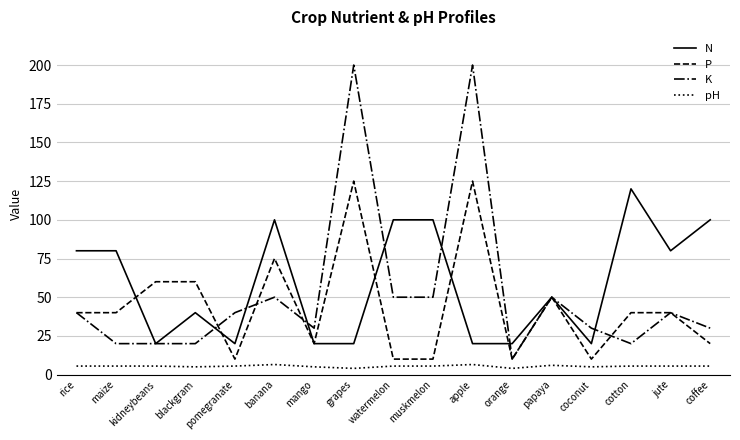

What is the approximate value of K at muskmelon?

50.0